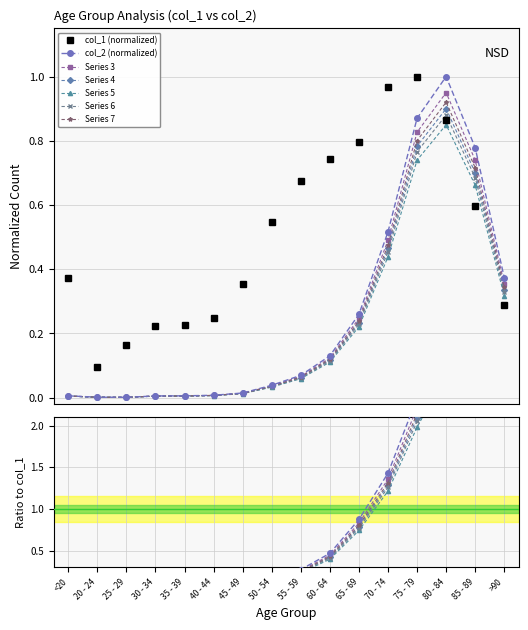

Is it true that col_2 equals 0.0 at 25 - 29?

True